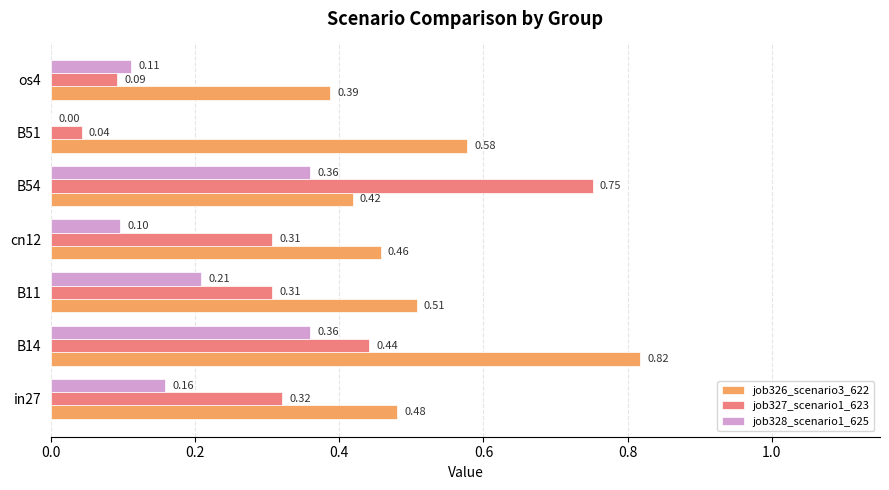

What is the sum of the job326_scenario3_622 values at B11 and in27?

1.0